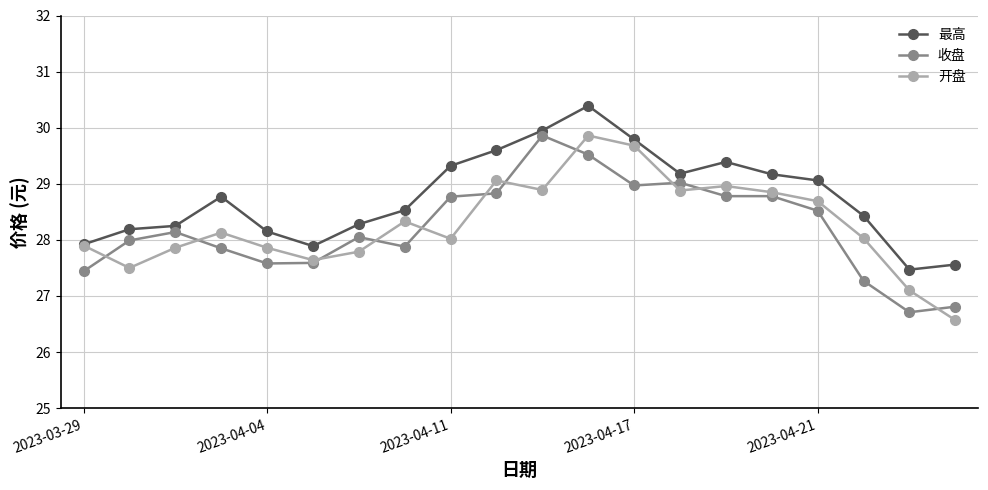

At how many categories does at least one series exceed 27?

20